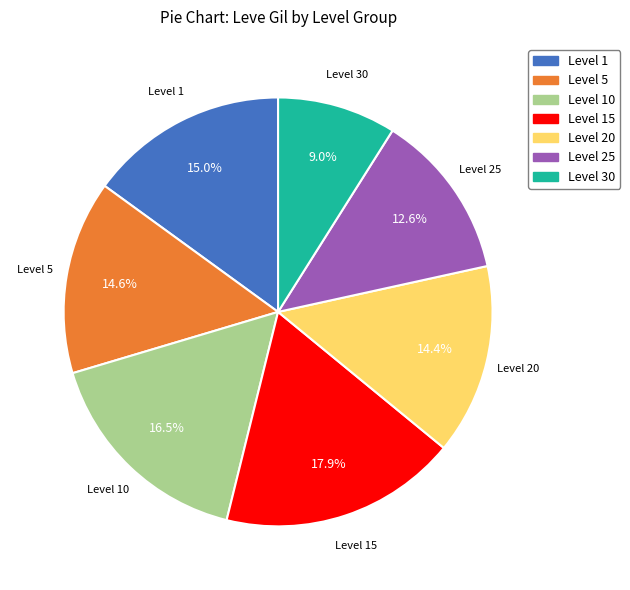

How many slices are in this pie chart?

7